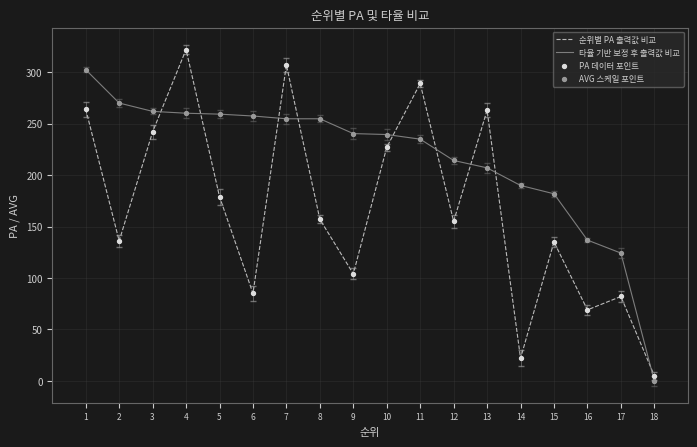

Which series has the largest total across all categories?

타율 기반 보정 후 출력값 비교